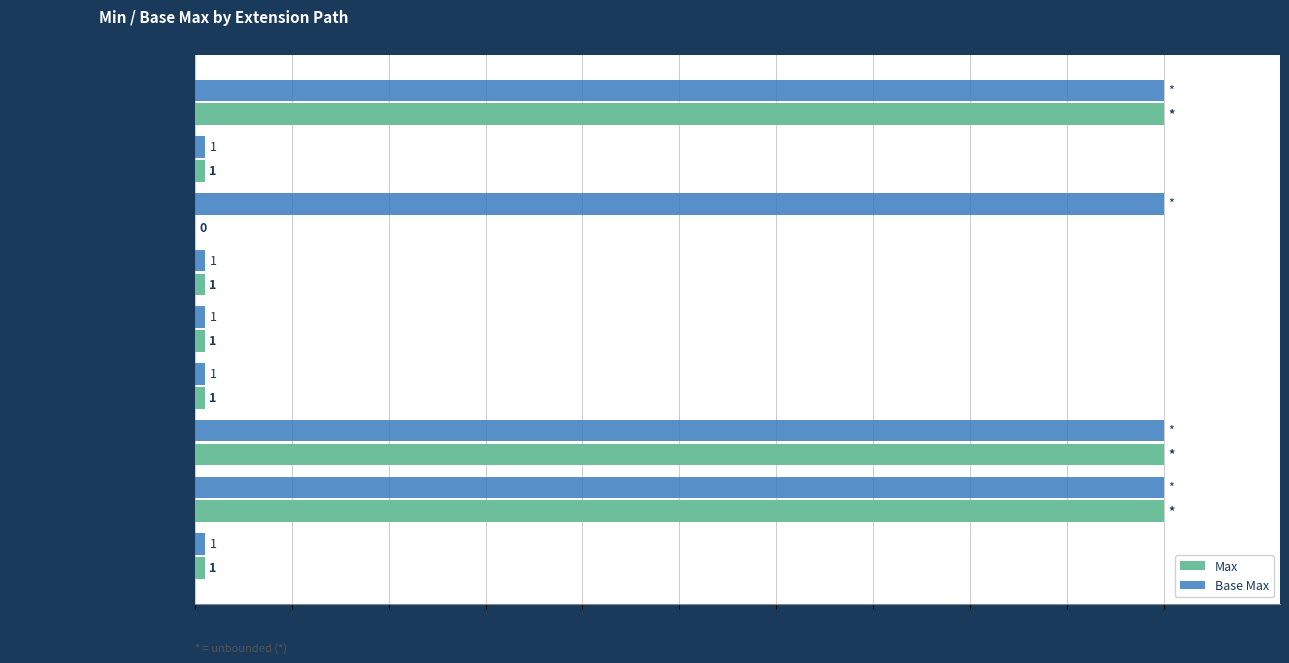

True or false: Max has a value of 47.2 at Extension.extension.

False